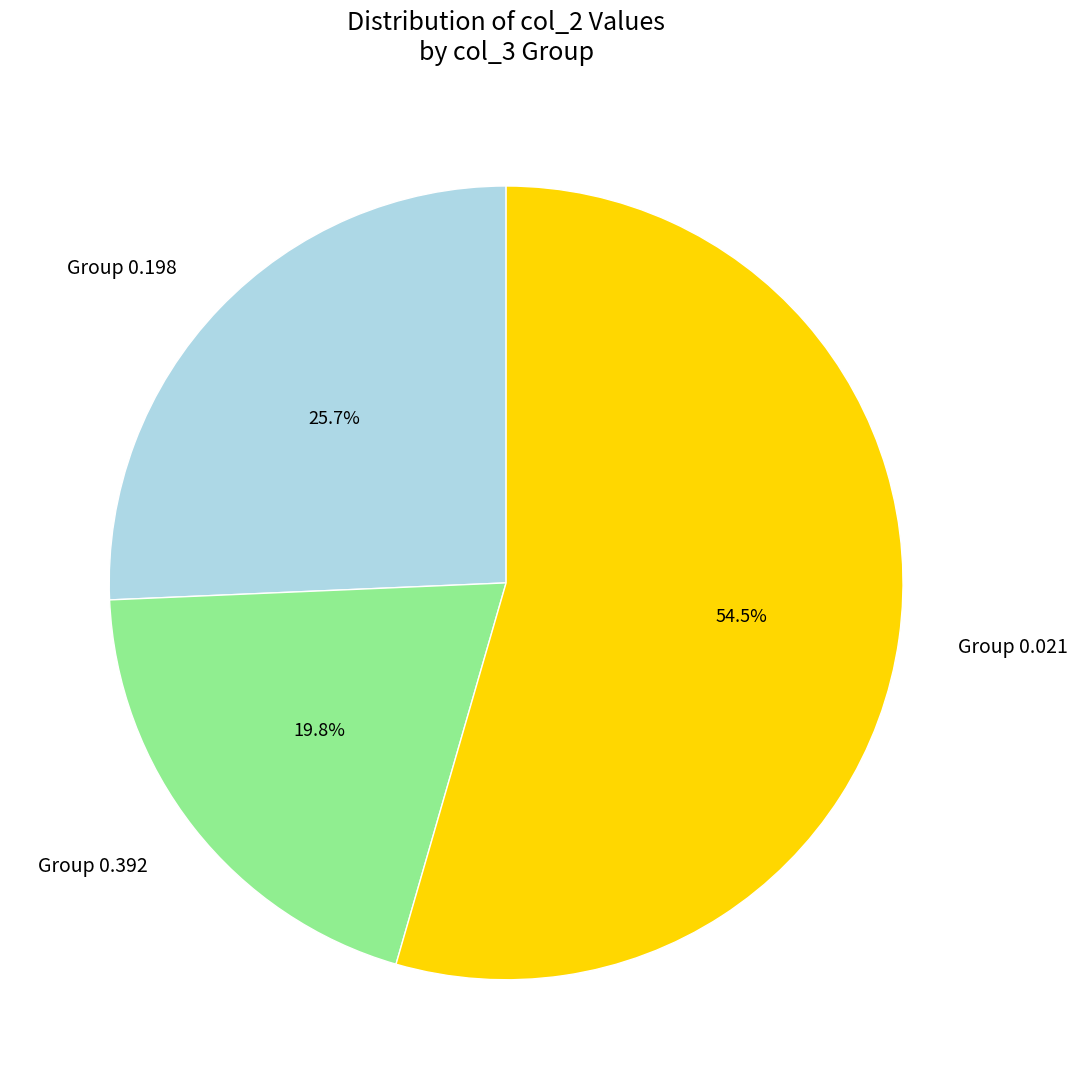

Approximately how many times larger is the value at Group 0.198 compared to Group 0.392?

1.3